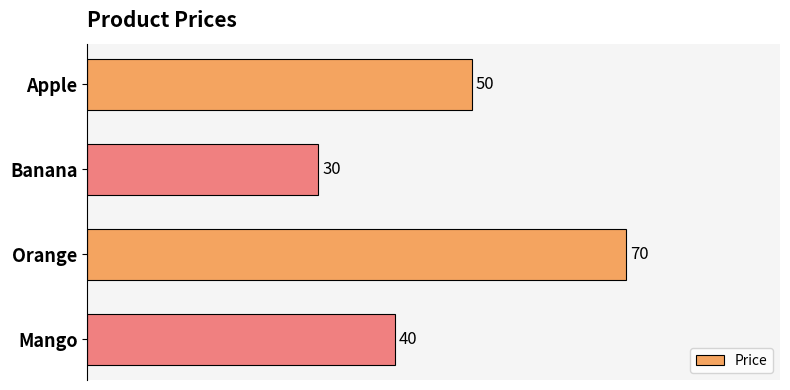

Is it true that the value at Mango is 40?

True